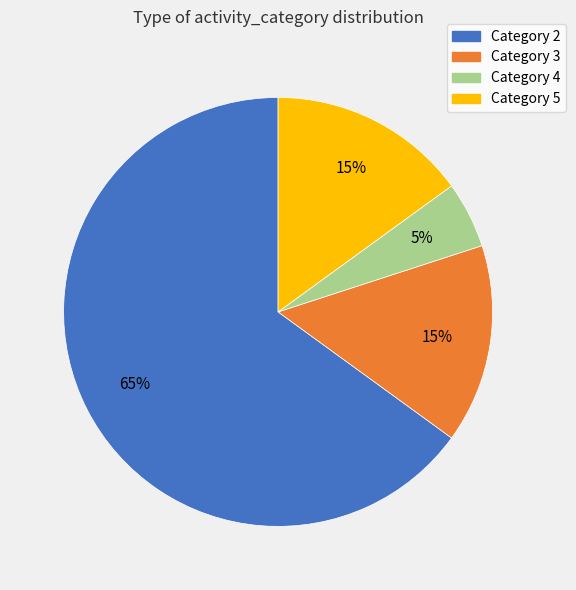

To the nearest percent, what is the difference between the largest and smallest slice percentages?

60%